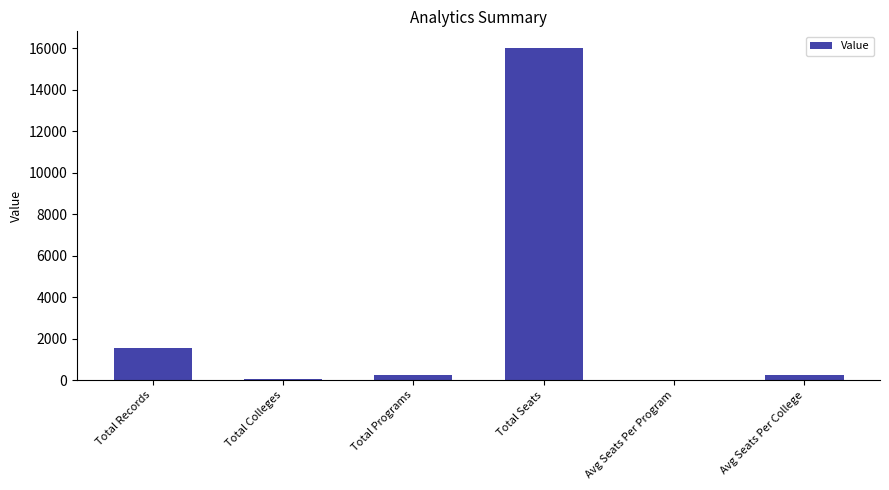

Which has a higher value, Total Records or Total Programs?

Total Records